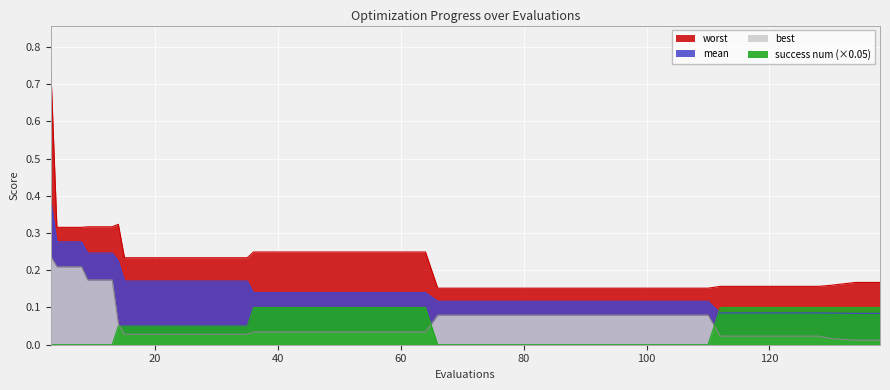

What is the difference between the highest and lowest values at 110?

0.2